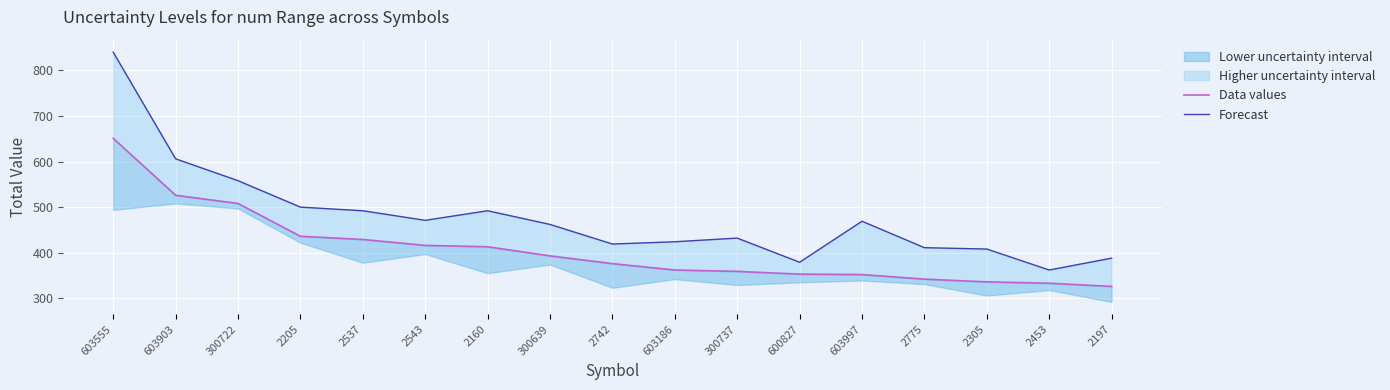

What is the maximum value for Forecast?

840